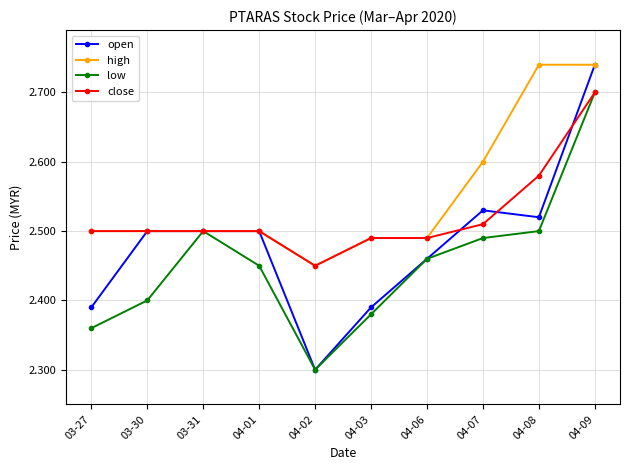

What is the difference between the close values at 03-27 and 04-09?

0.2